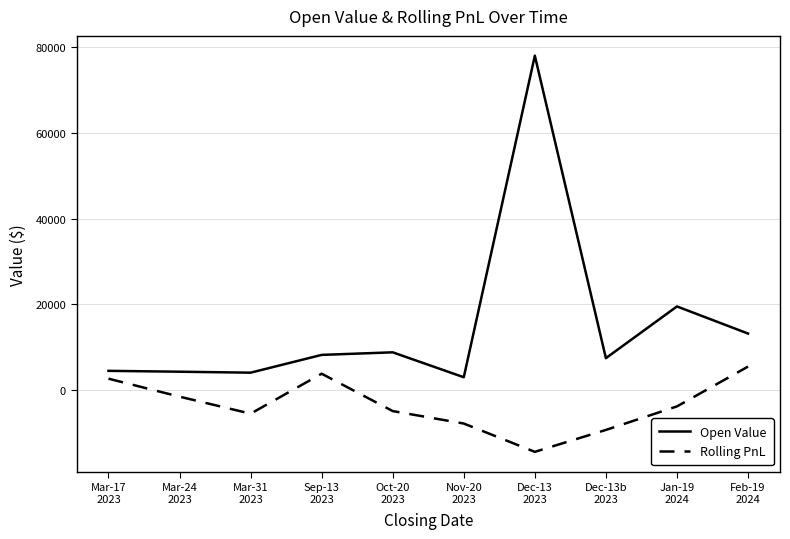

How many interior local peaks does the Rolling PnL series have?

1